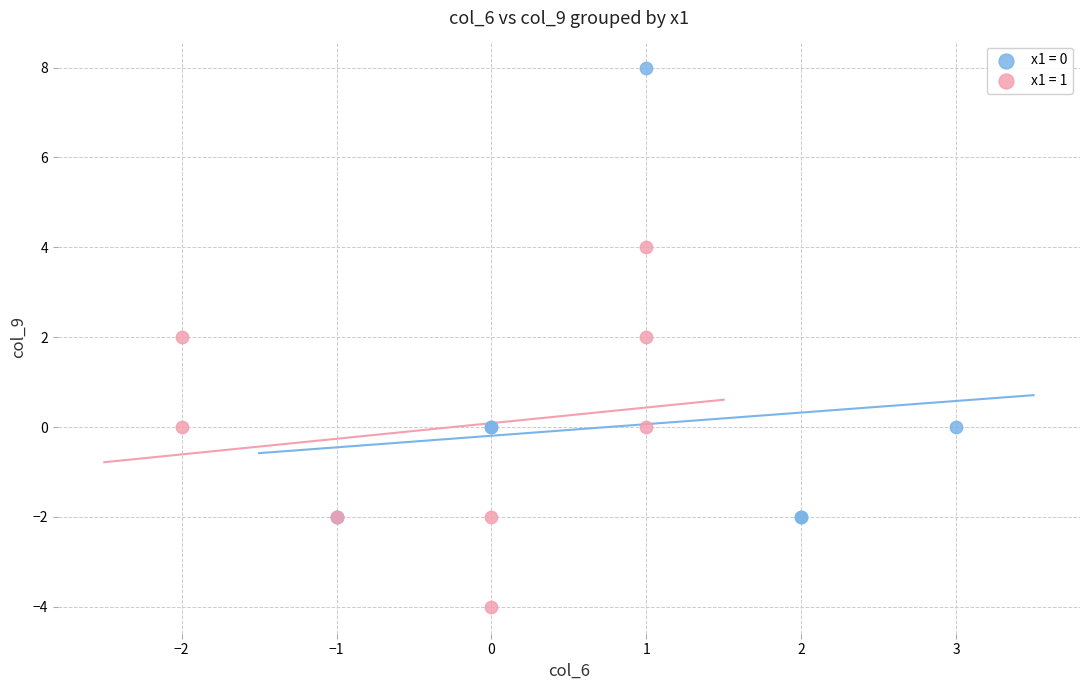

What are all the series names shown in the legend?

x1 = 0, x1 = 1